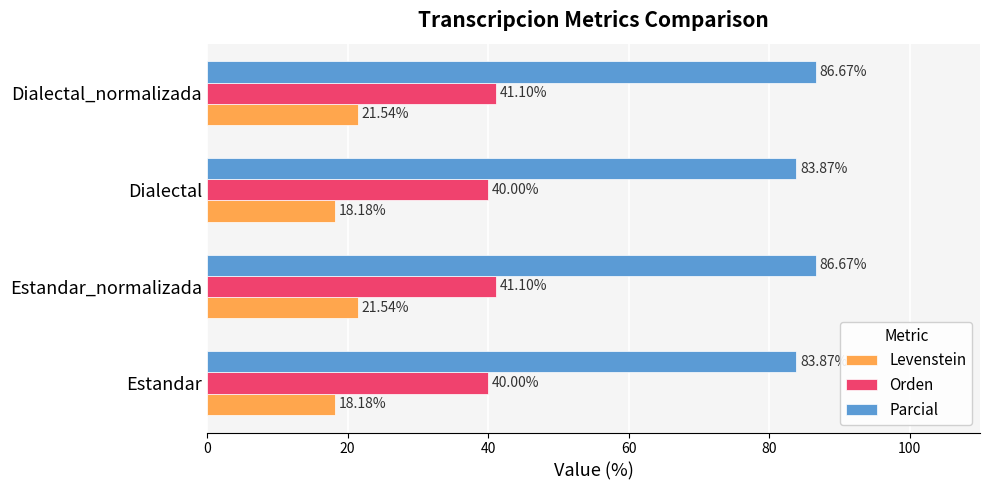

At how many categories does at least one series exceed 27?

4